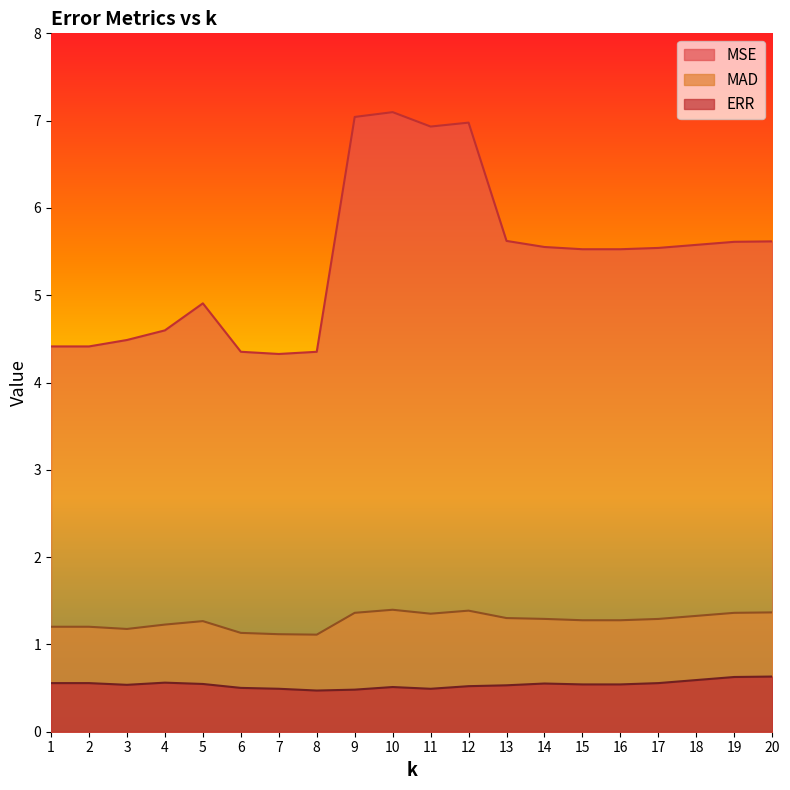

What is the maximum value shown in the chart?

7.1